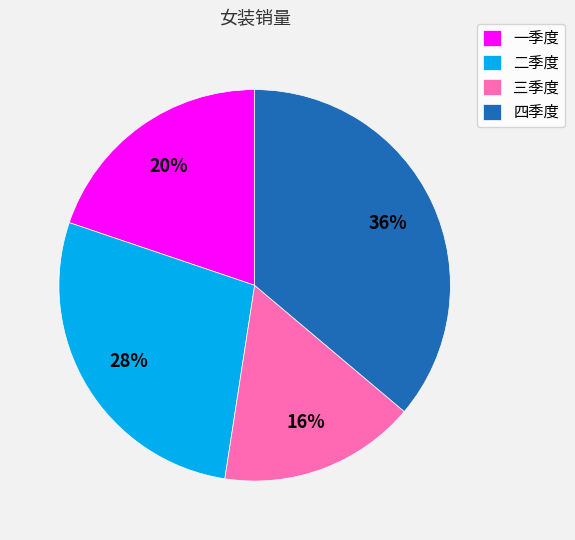

True or false: 二季度 accounts for 28% of the total.

True